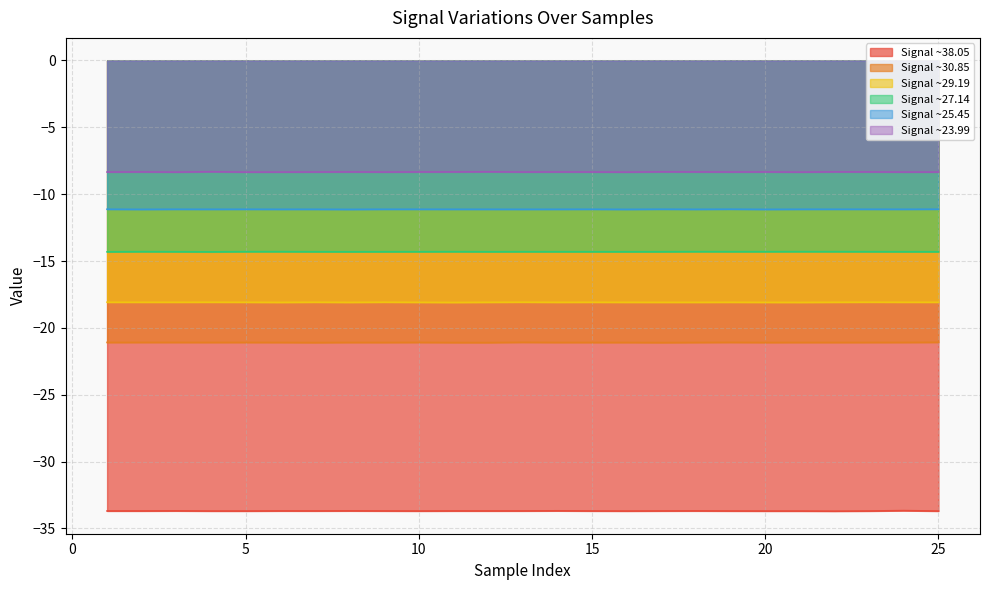

What is the minimum value for Signal ~23.99?

-8.4